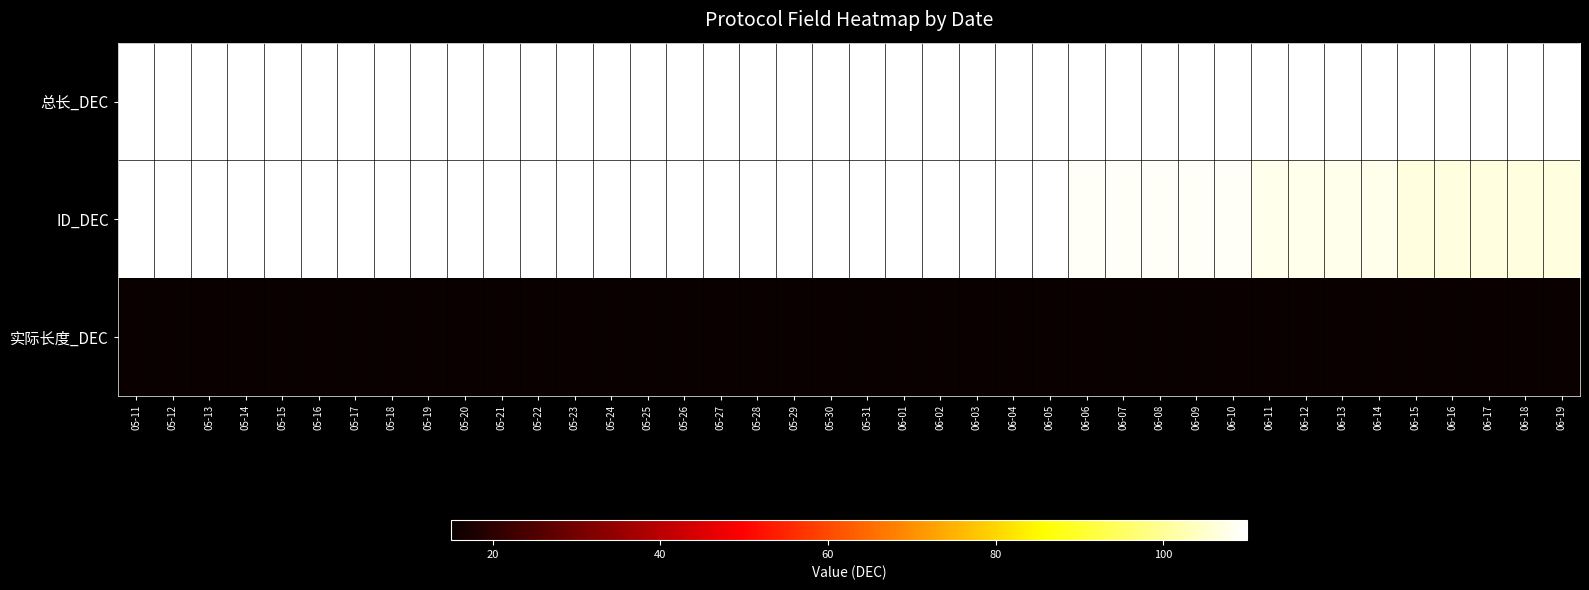

What is the smallest value displayed?

15